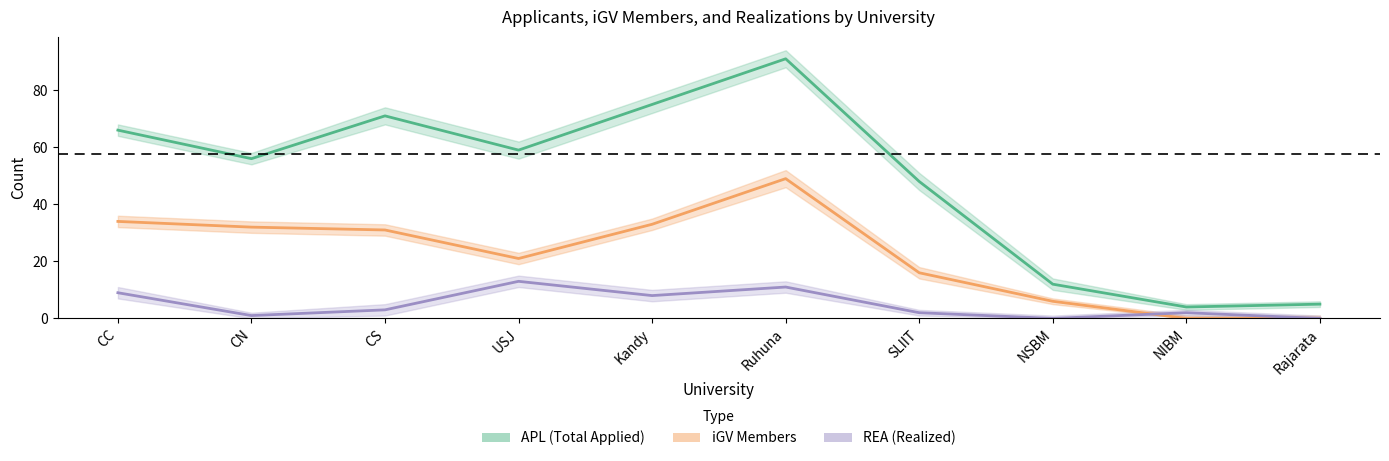

Where does the APL (Total Applied) series first go above 59?

CC